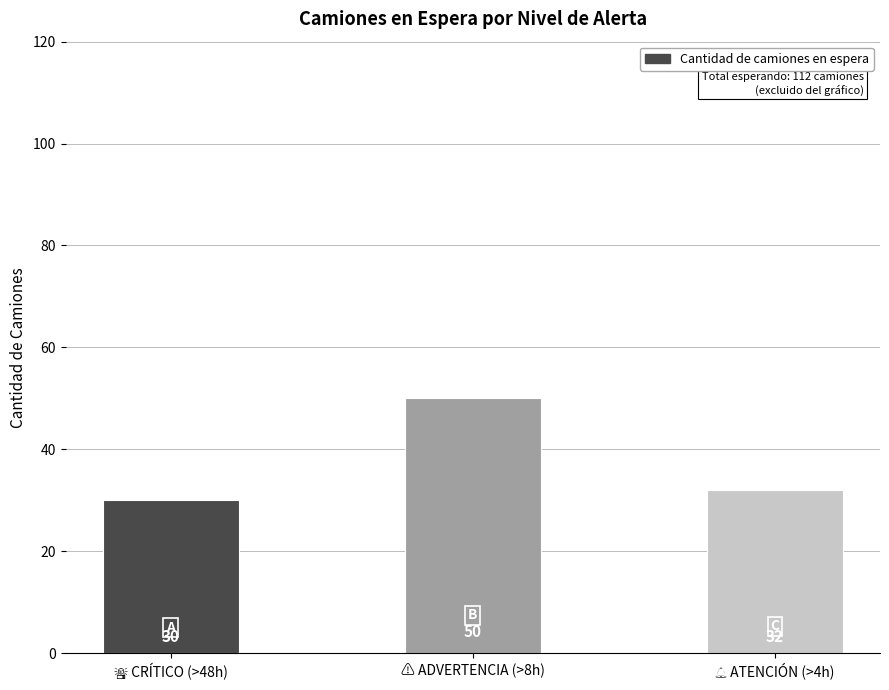

What is the value of the 3rd bar from the left?

32